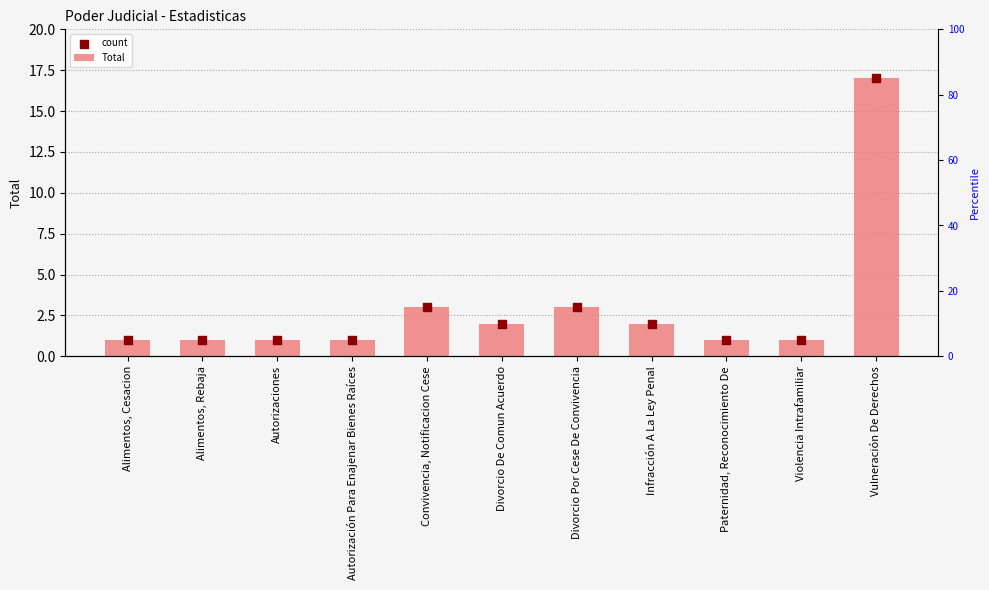

What are all the series names shown in the legend?

Total, count